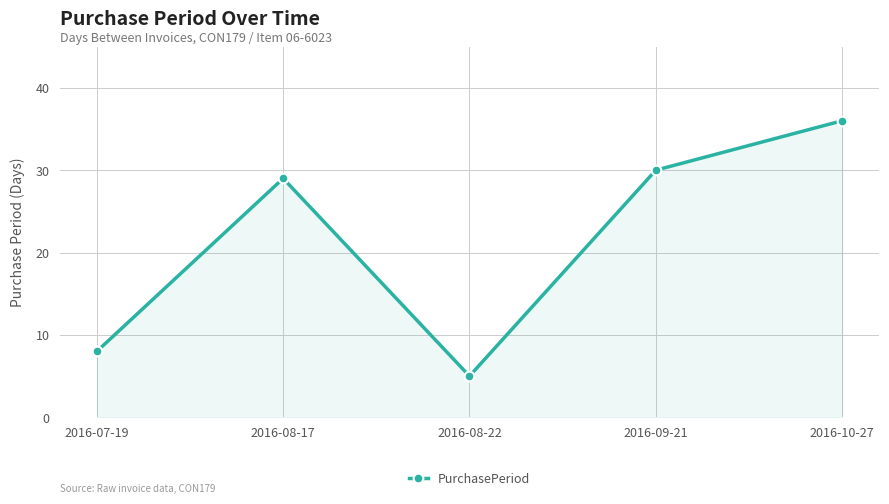

What is the smallest value displayed?

5